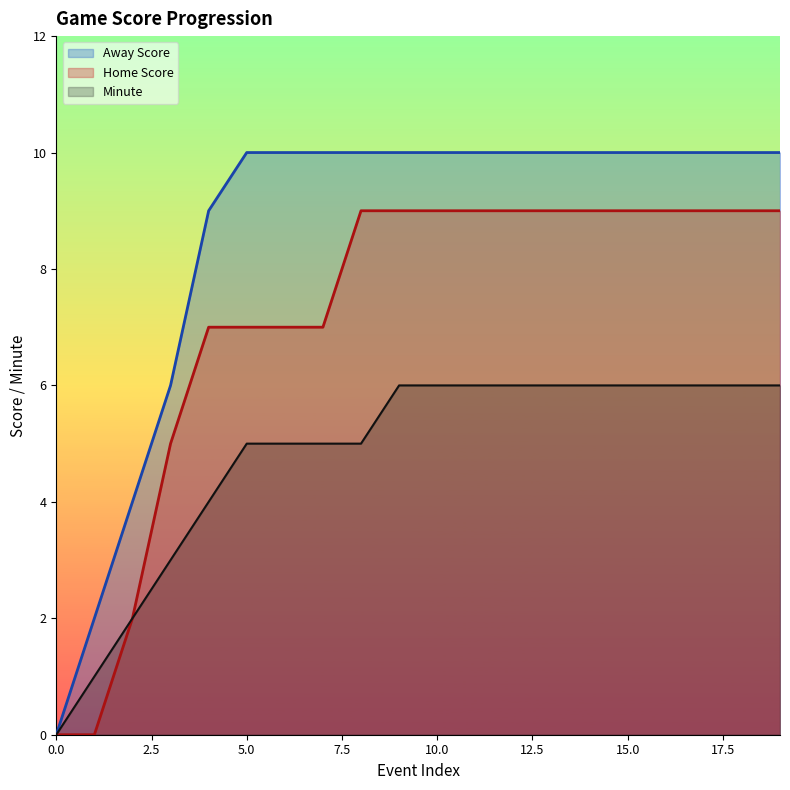

What are all the series names shown in the legend?

Away Score, Home Score, Minute